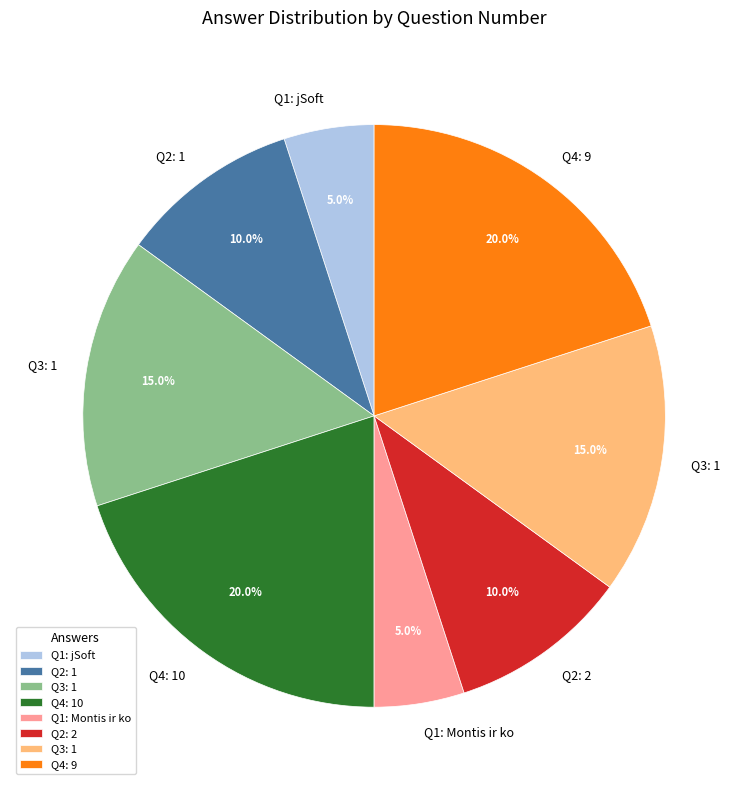

Is there any slice that represents more than half of the pie?

No